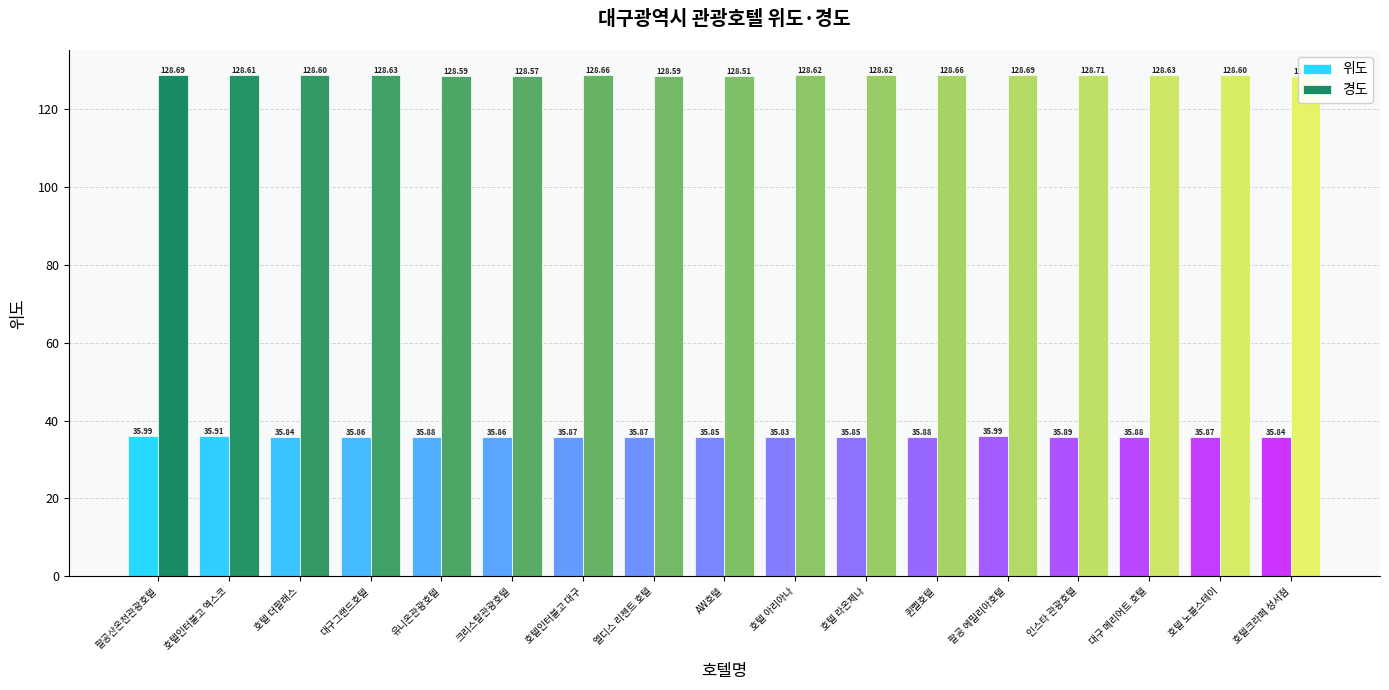

Which series has the largest total across all categories?

경도